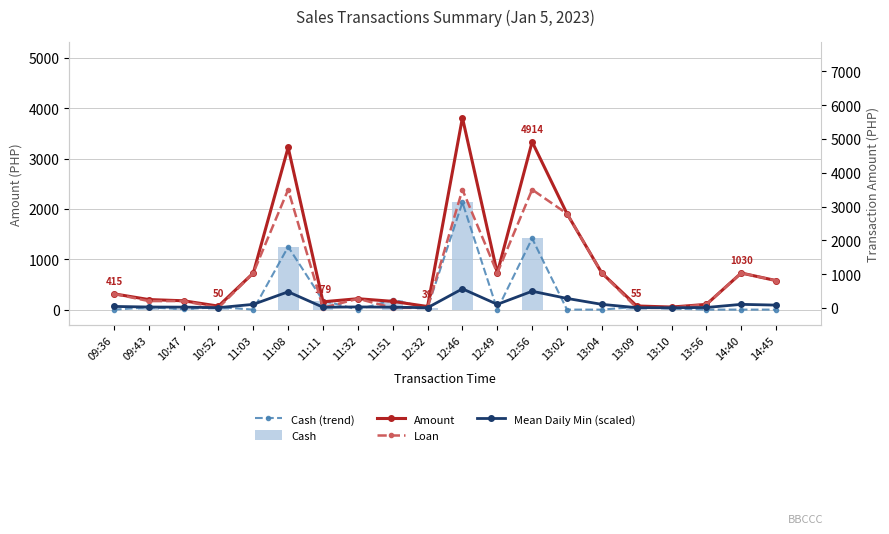

Rank the categories by Cash (trend) value from lowest to highest.

09:36, 11:03, 11:32, 12:49, 13:02, 13:04, 13:56, 14:40, 14:45, 10:47, 13:10, 12:32, 09:43, 10:52, 13:09, 11:11, 11:51, 11:08, 12:56, 12:46